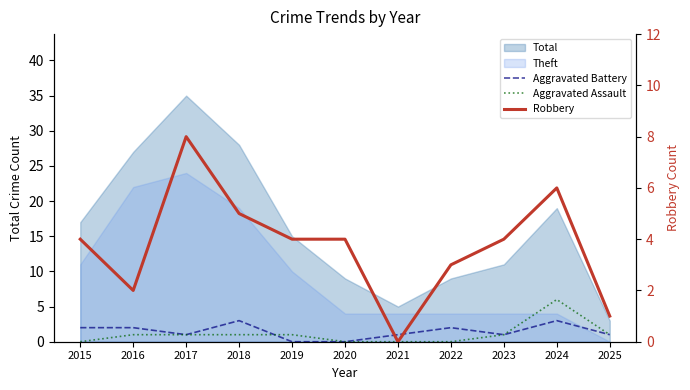

True or false: Aggravated Assault and Robbery intersect in this chart.

False